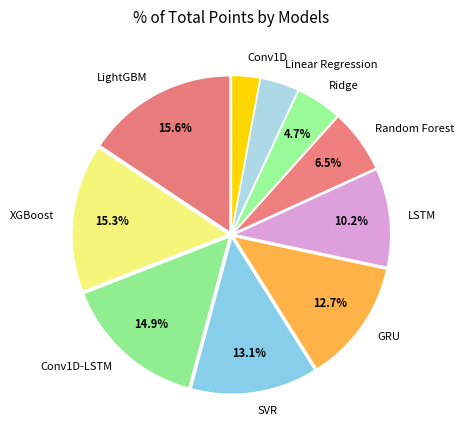

Does Conv1D-LSTM represent more than half of the total?

No